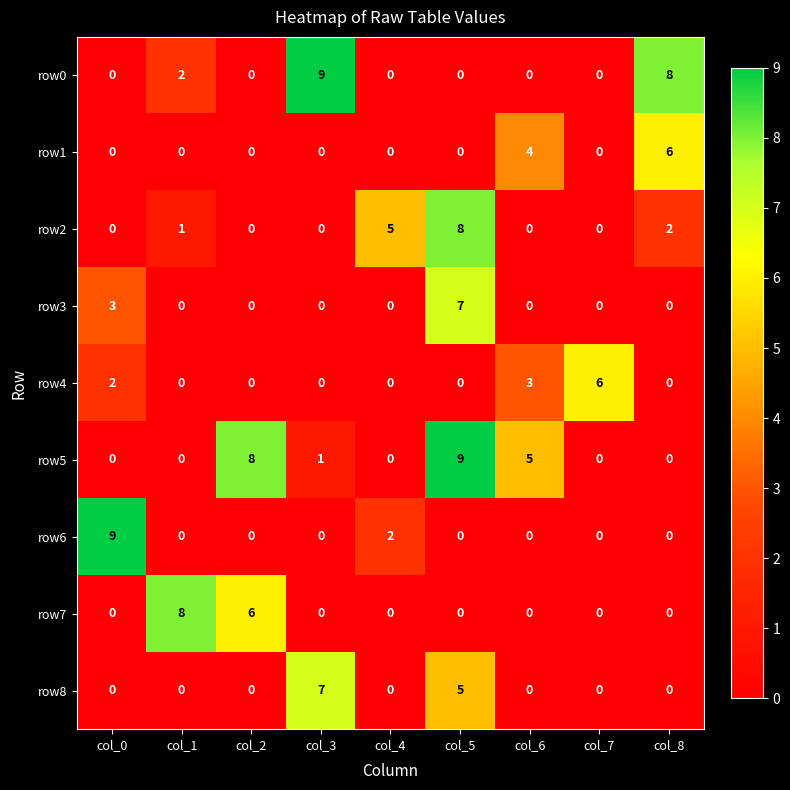

At which category is the sum across all series the highest?

col_5